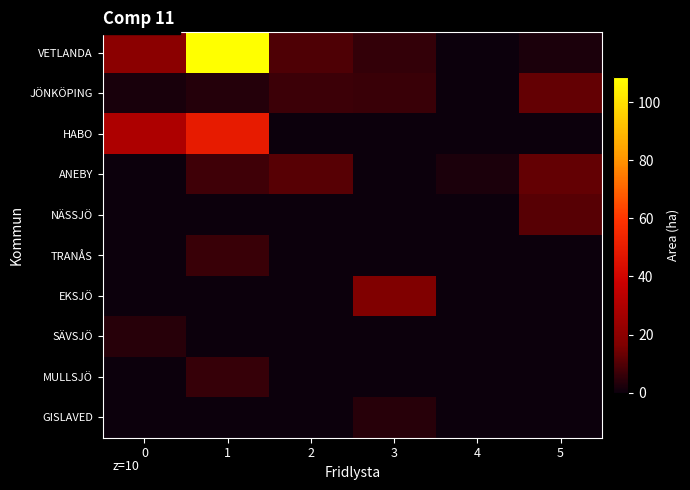

Which label corresponds to the smallest value in the chart?

4